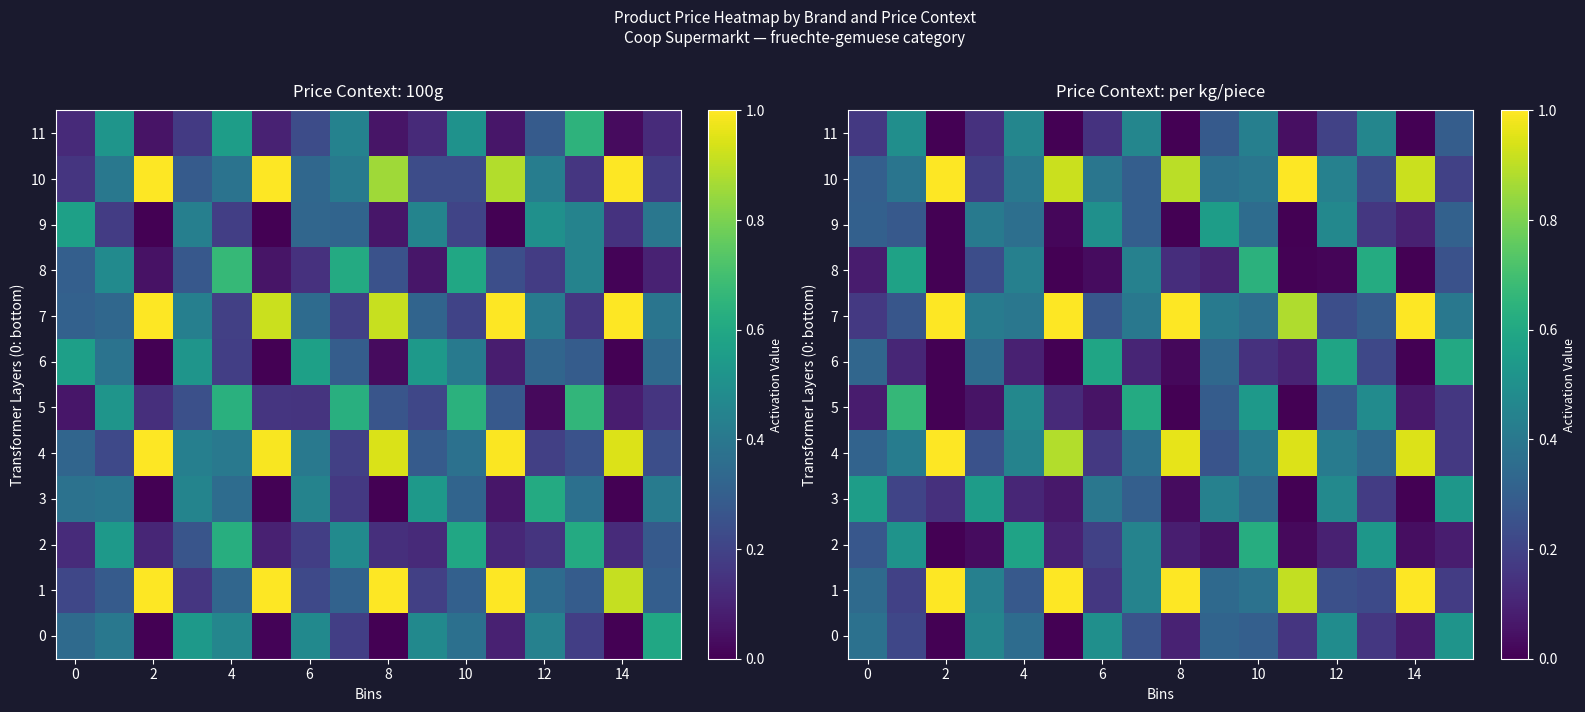

Which label corresponds to the smallest value in the chart?

2